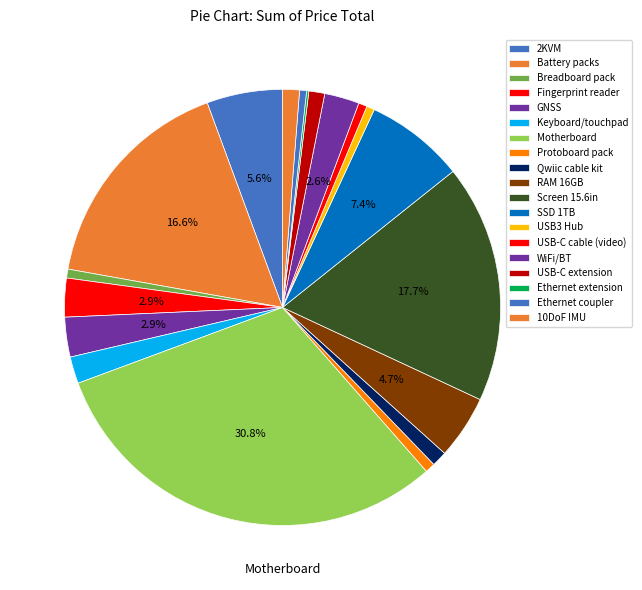

Which category has the biggest portion of the pie?

Motherboard